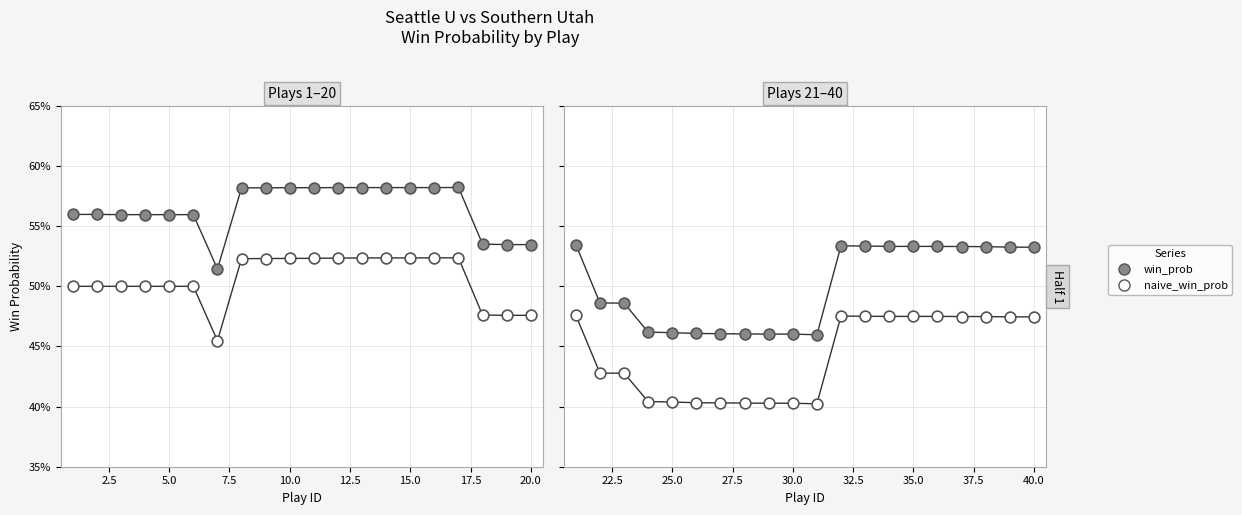

Is the value of naive_win_prob at 15 greater than the value of win_prob at 5.0?

No